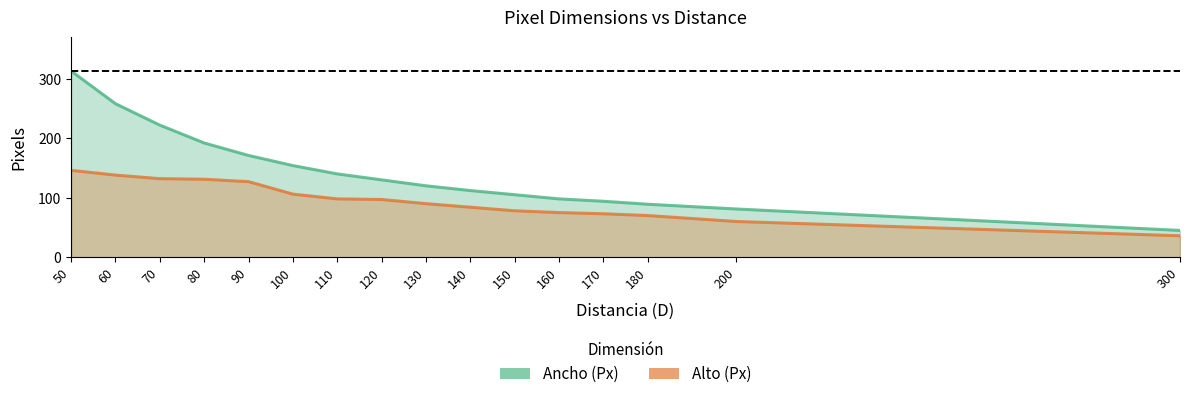

Between 100 and 170, which series saw the biggest shift?

Ancho (Px)